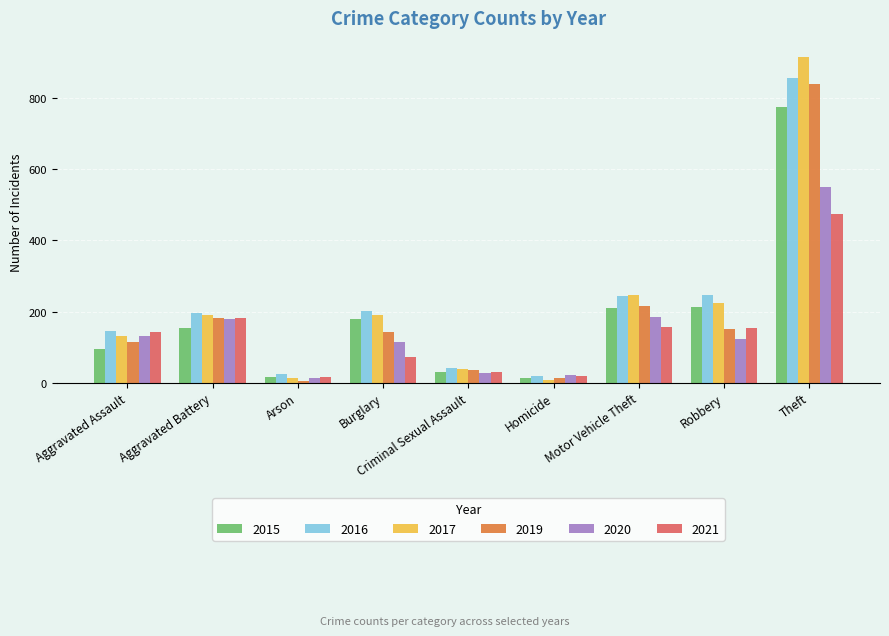

What is the spread (max minus min) of values at Homicide?

14